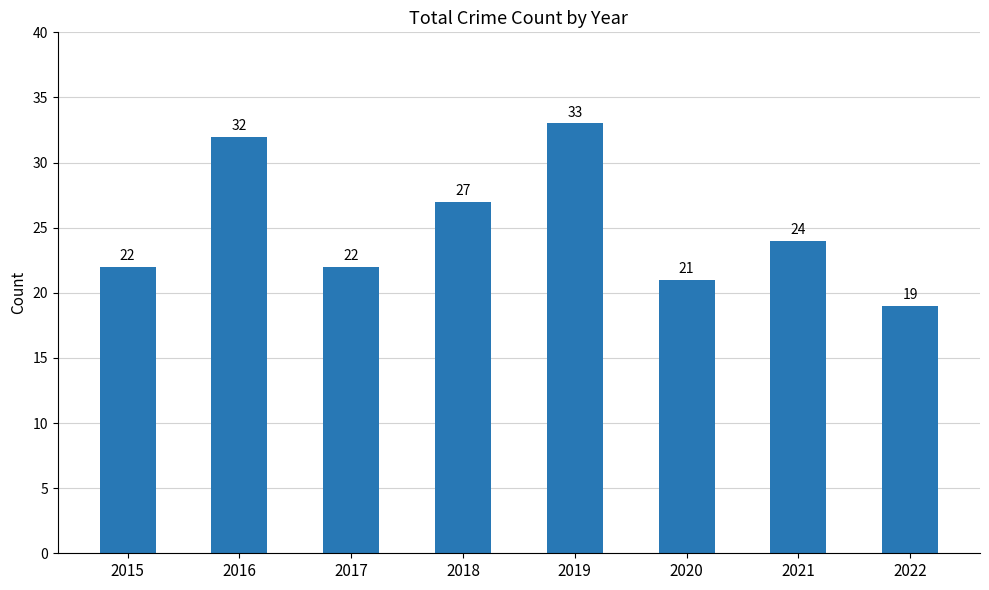

The chart shows a value of 29 at 2017. True or false?

False